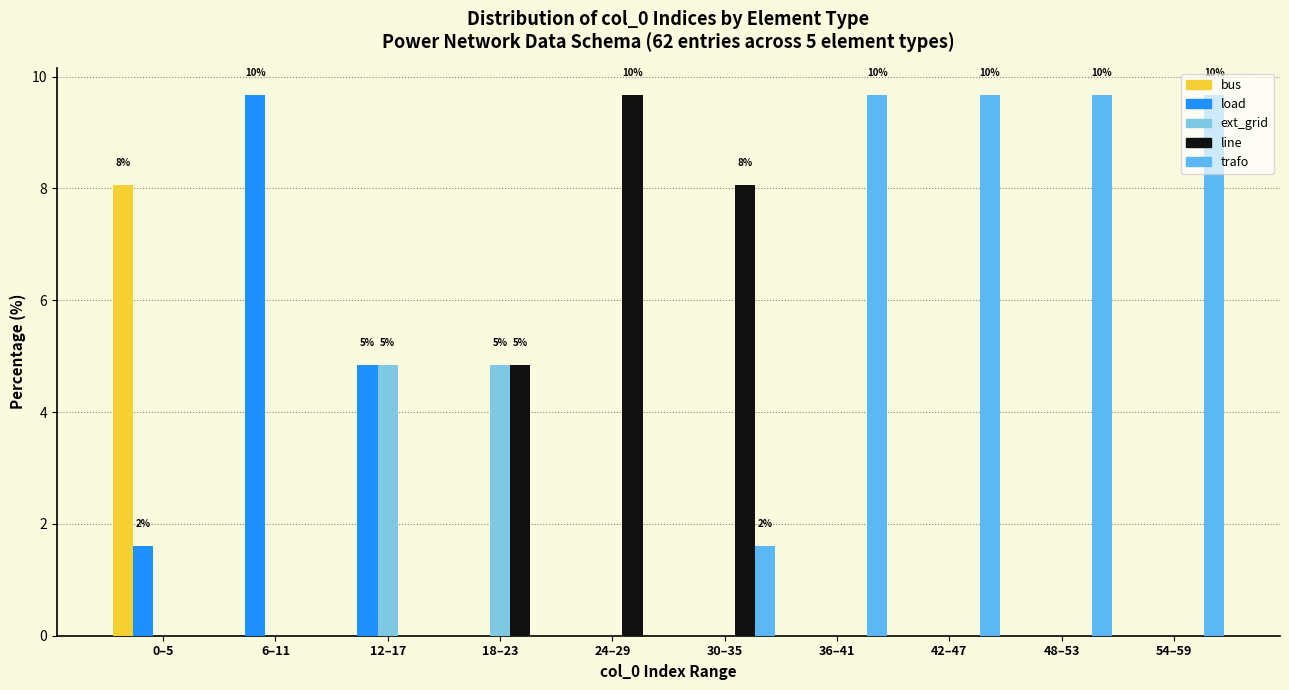

Which series has the largest total across all categories?

trafo